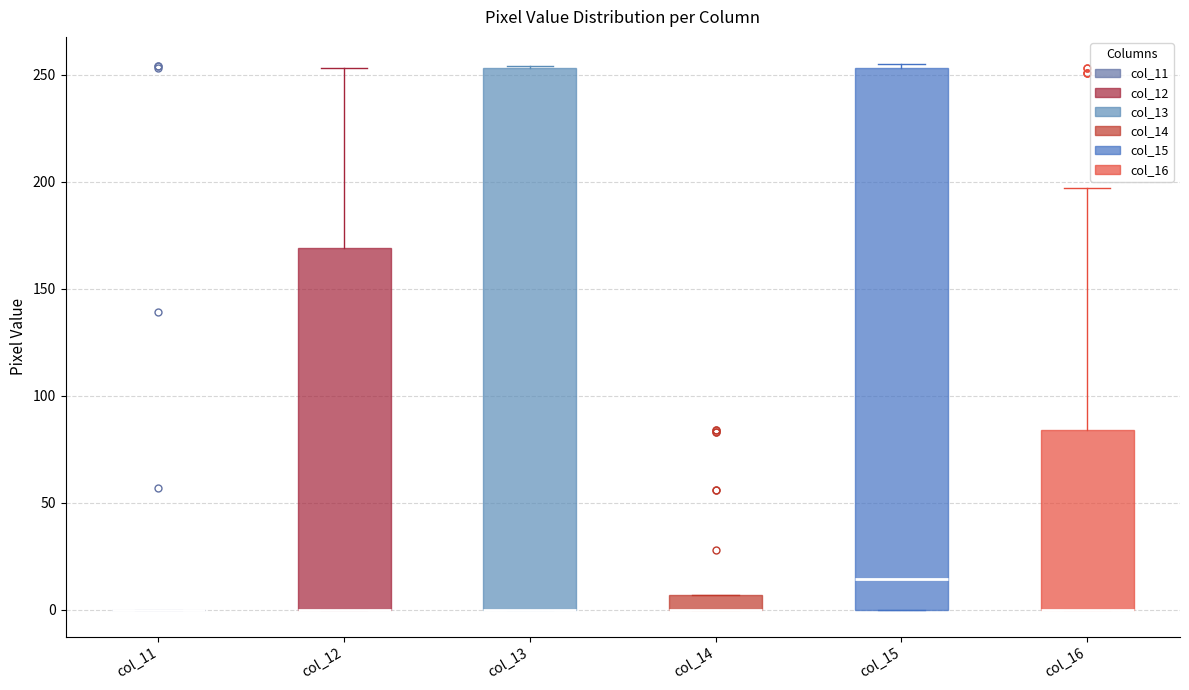

Where is the lower edge of the box for col_12 on the y-axis? The values are not printed on the chart, so give them approximately, as read against the axis.

0